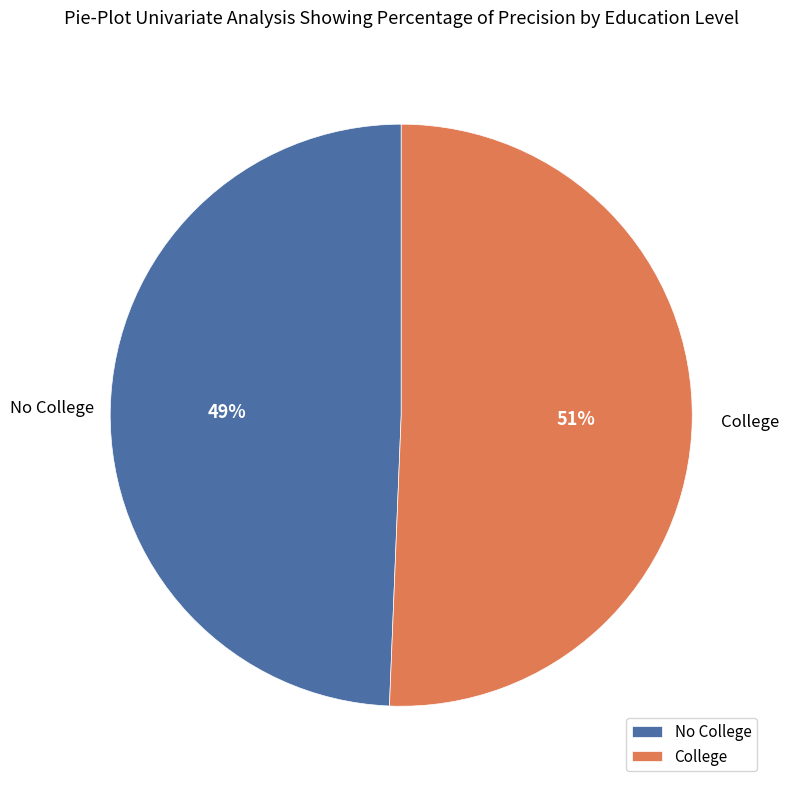

Is it true that No College is 49% of the pie?

True